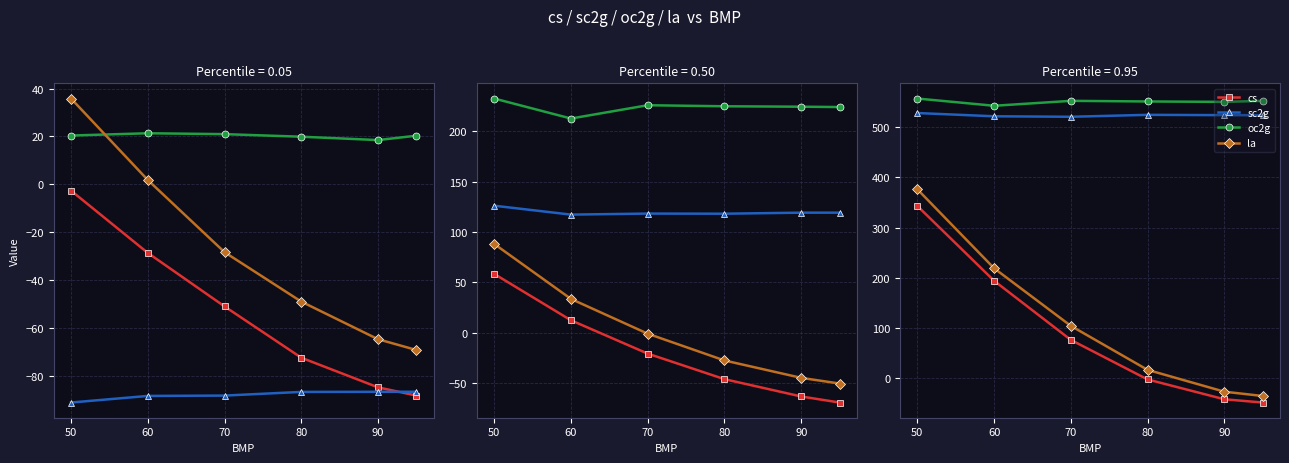

What is the value of the oc2g point at the 6th from the left?

552.4